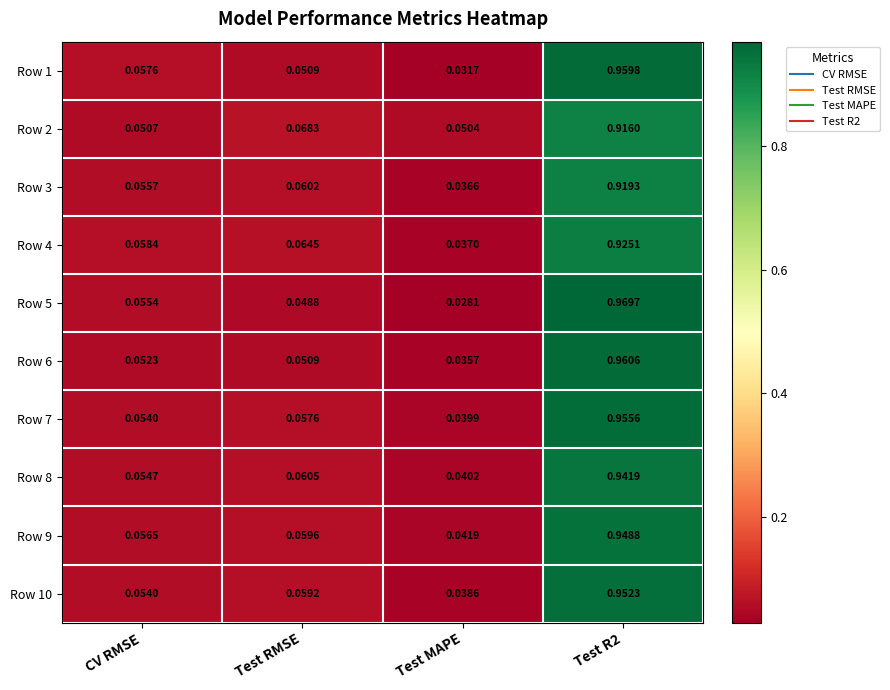

Where is Row 2 nearest to the value 0?

Test MAPE